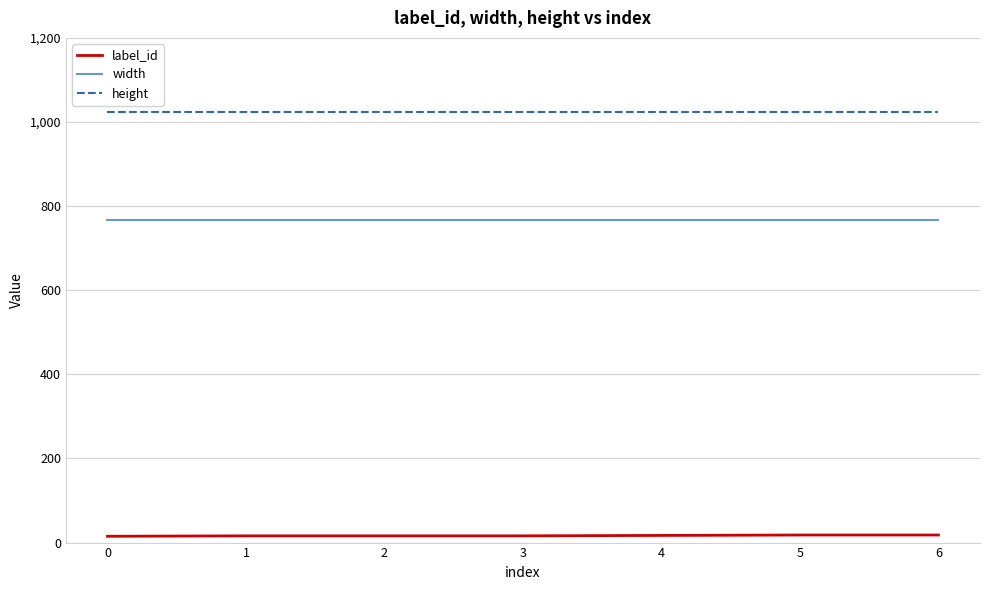

What is the maximum value for height?

1024